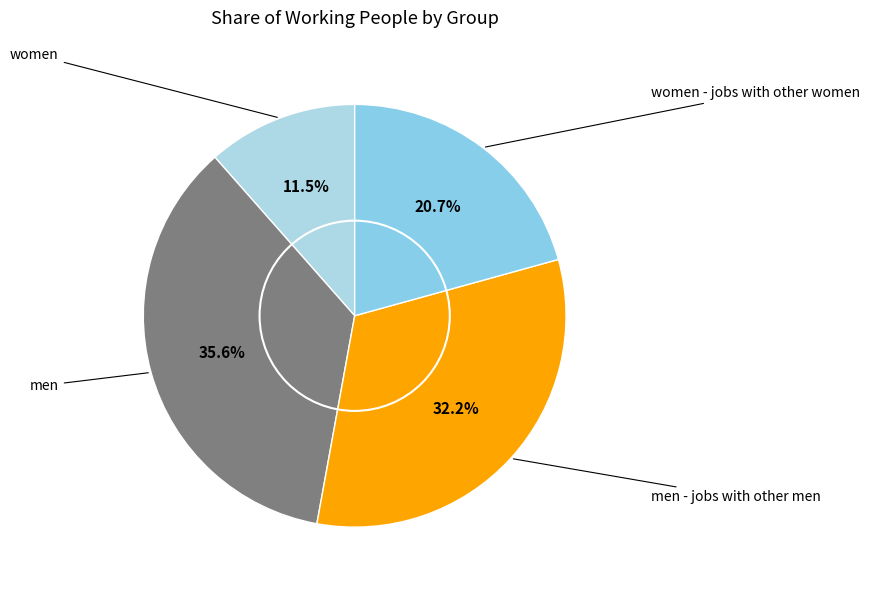

Count the number of slices in the pie.

4